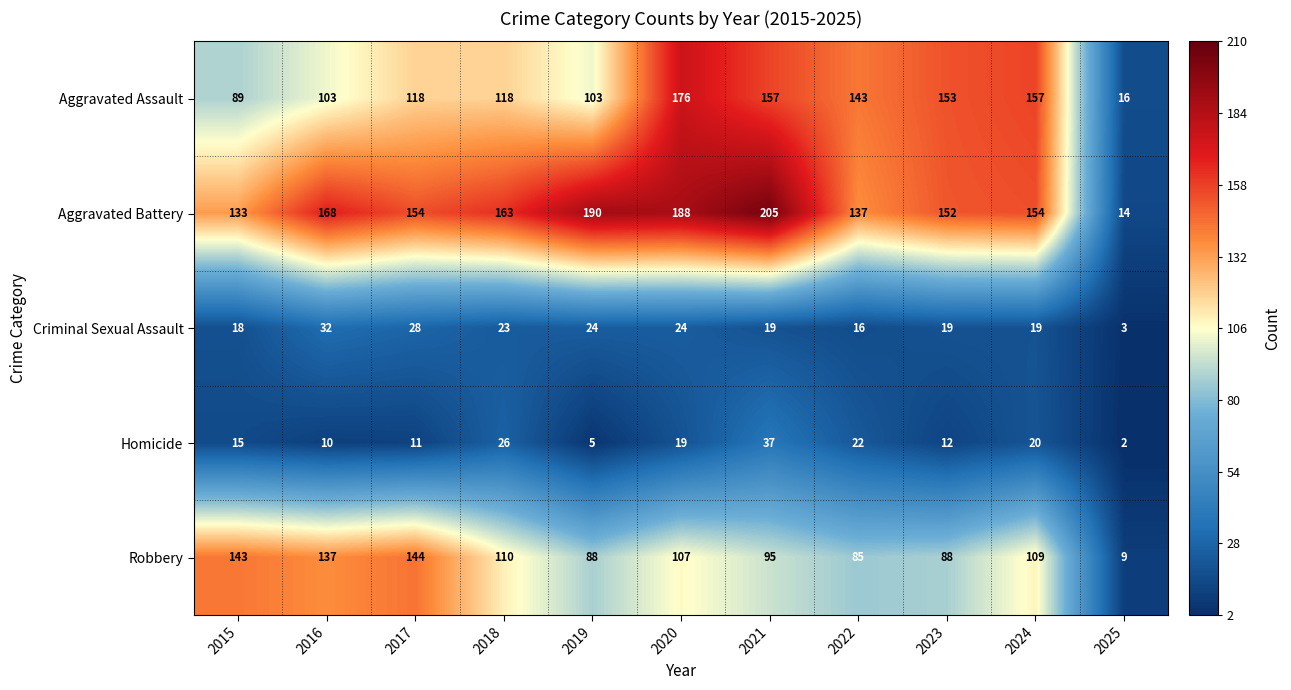

Between 2019 and 2024, which series saw the biggest shift?

Aggravated Assault